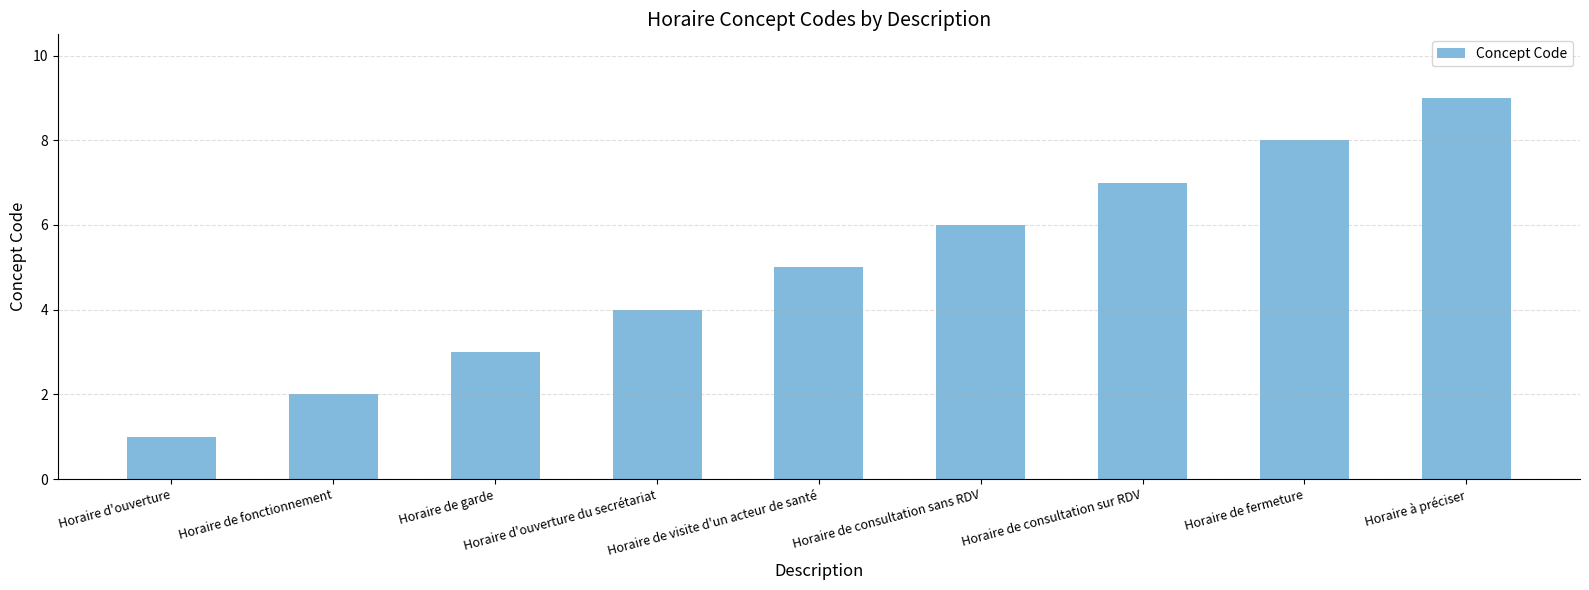

Rank the categories by value from lowest to highest.

Horaire d'ouverture, Horaire de fonctionnement, Horaire de garde, Horaire d'ouverture du secrétariat, Horaire de visite d'un acteur de santé, Horaire de consultation sans RDV, Horaire de consultation sur RDV, Horaire de fermeture, Horaire à préciser